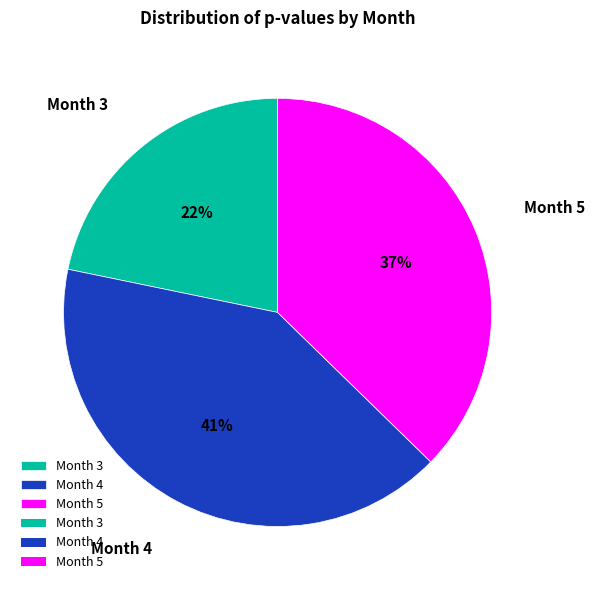

To the nearest percent, what percentage of the pie is Month 5?

37%